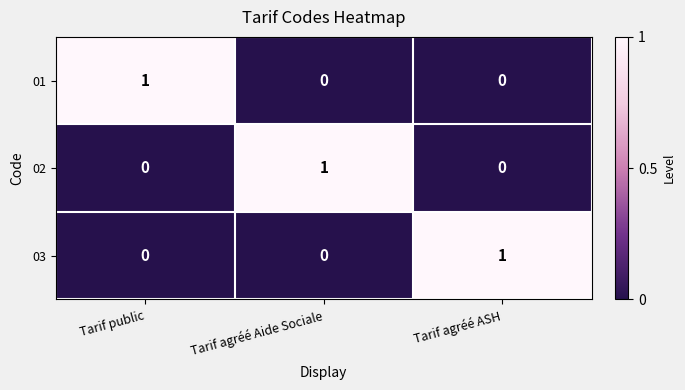

The value of 02 at Tarif public is 0. True or false?

True